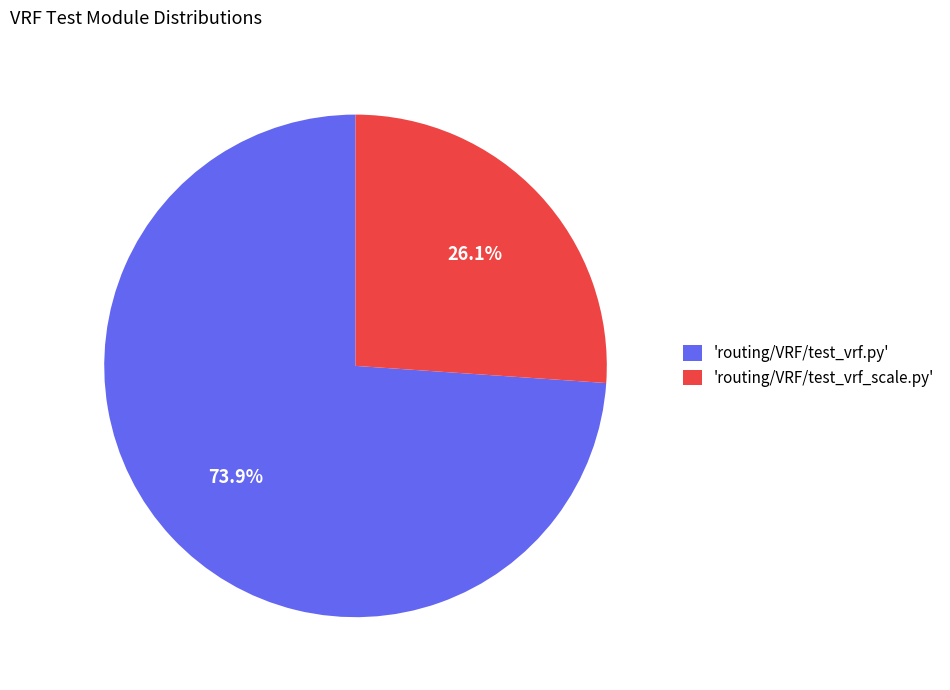

Approximately how many times larger is the value at 'routing/VRF/test_vrf_scale.py' compared to 'routing/VRF/test_vrf.py'?

0.4